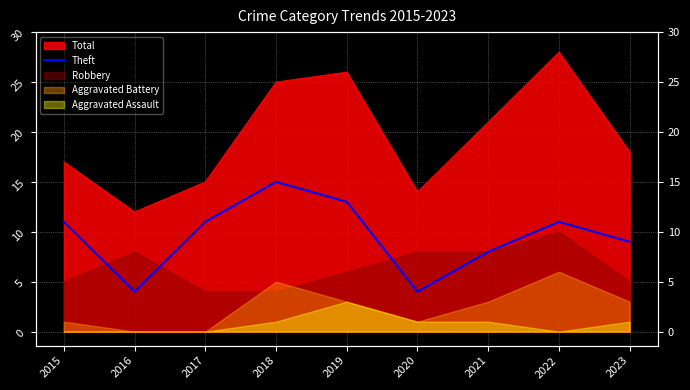

True or false: the data shows 11 at 2015.

True